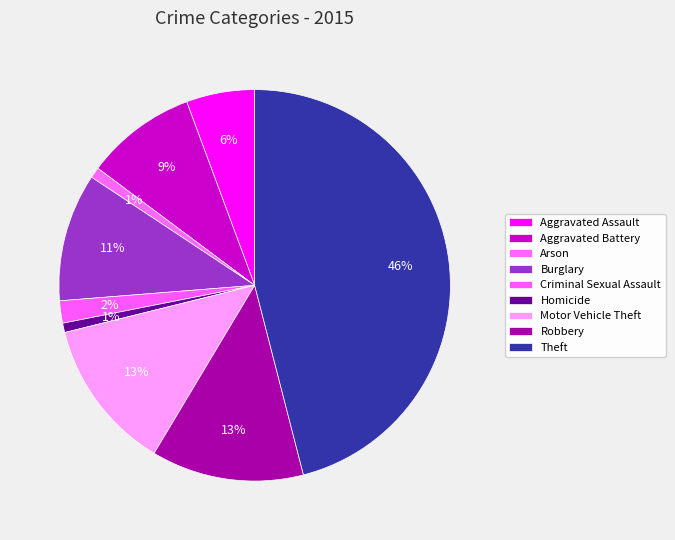

The Criminal Sexual Assault slice represents 1% of the pie. True or false?

False